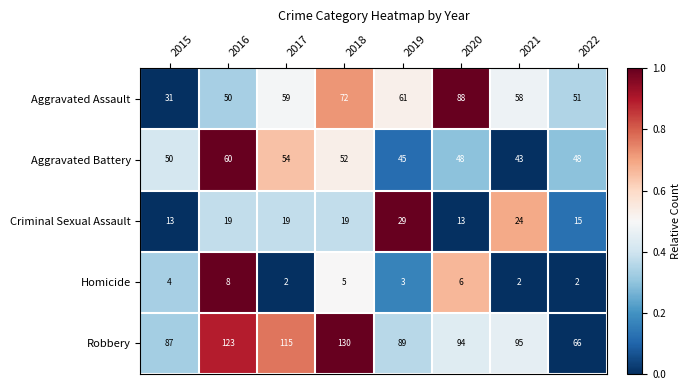

Count the number of categories in the chart.

8